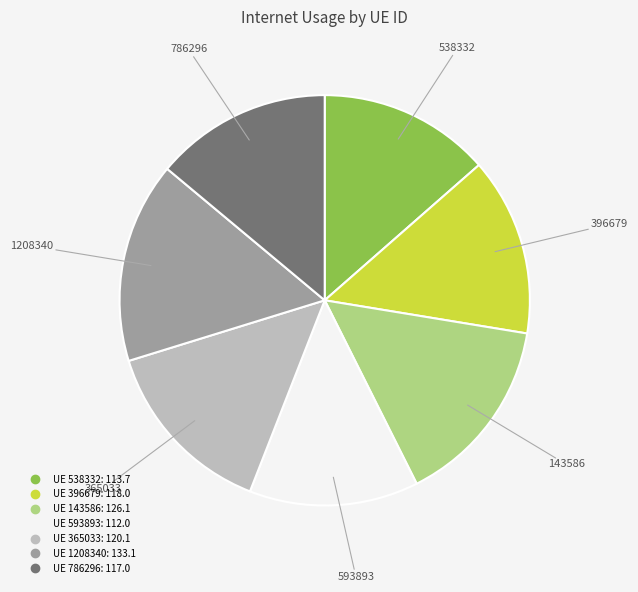

Is there any slice that represents more than half of the pie?

No